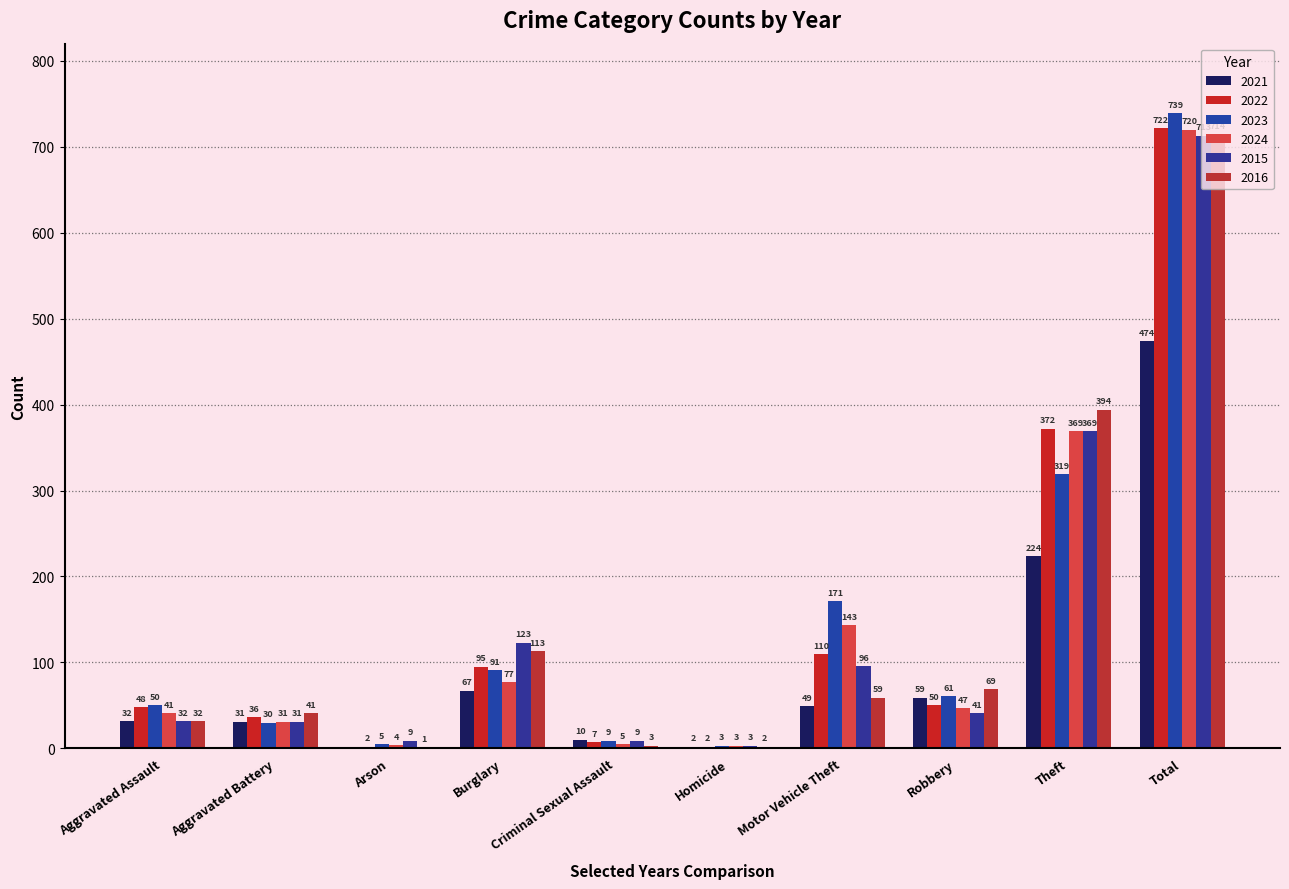

Where does the 2015 series first go above 41?

Burglary